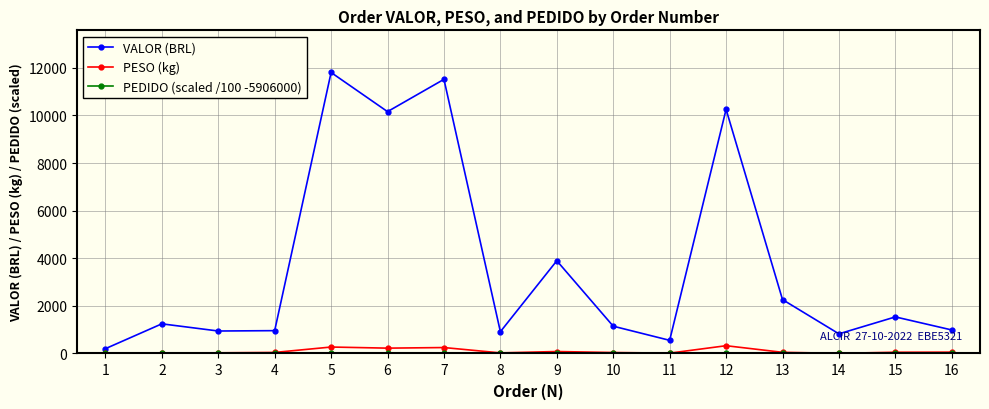

How many interior local peaks does the VALOR (BRL) series have?

6